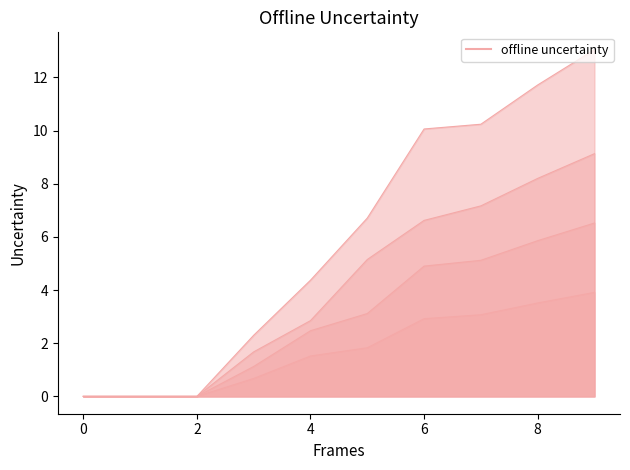

Is it true that 3 equals 6.5 at 9?

True